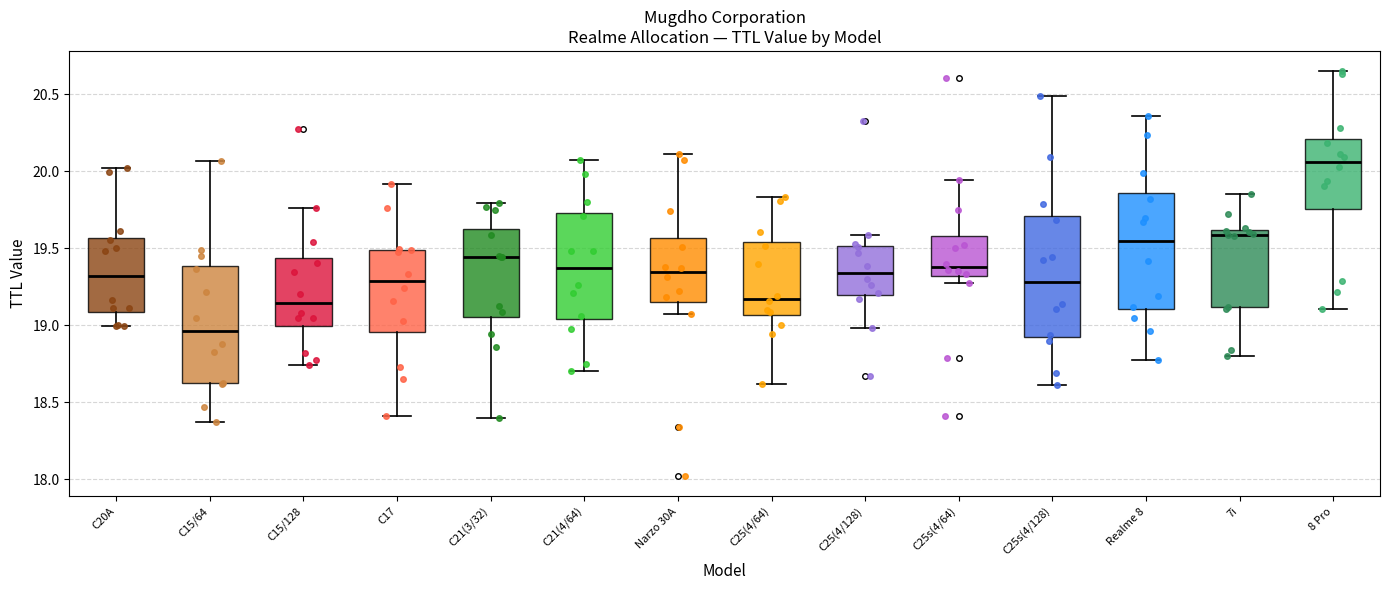

Reading left to right, read every box against the y-axis: the position of its median line, the range the box covers, and the ends of its whiskers. The values are not printed on the chart, so give them approximately, as read against the axis.

C20A: median 19.30, box 19.10 to 19.55, whiskers 19.00 to 20.00
C15/64: median 18.95, box 18.60 to 19.40, whiskers 18.35 to 20.05
C15/128: median 19.15, box 19.00 to 19.45, whiskers 18.75 to 19.75
C17: median 19.30, box 18.95 to 19.50, whiskers 18.40 to 19.90
C21(3/32): median 19.45, box 19.05 to 19.65, whiskers 18.40 to 19.80
C21(4/64): median 19.35, box 19.05 to 19.75, whiskers 18.70 to 20.05
Narzo 30A: median 19.35, box 19.15 to 19.55, whiskers 19.05 to 20.10
C25(4/64): median 19.15, box 19.05 to 19.55, whiskers 18.60 to 19.85
C25(4/128): median 19.35, box 19.20 to 19.50, whiskers 19.00 to 19.60
C25s(4/64): median 19.40, box 19.30 to 19.60, whiskers 19.25 to 19.95
C25s(4/128): median 19.30, box 18.95 to 19.70, whiskers 18.60 to 20.50
Realme 8: median 19.55, box 19.10 to 19.85, whiskers 18.80 to 20.35
7i: median 19.60 (just below the box's upper edge), box 19.10 to 19.60, whiskers 18.80 to 19.85
8 Pro: median 20.05, box 19.75 to 20.20, whiskers 19.10 to 20.65